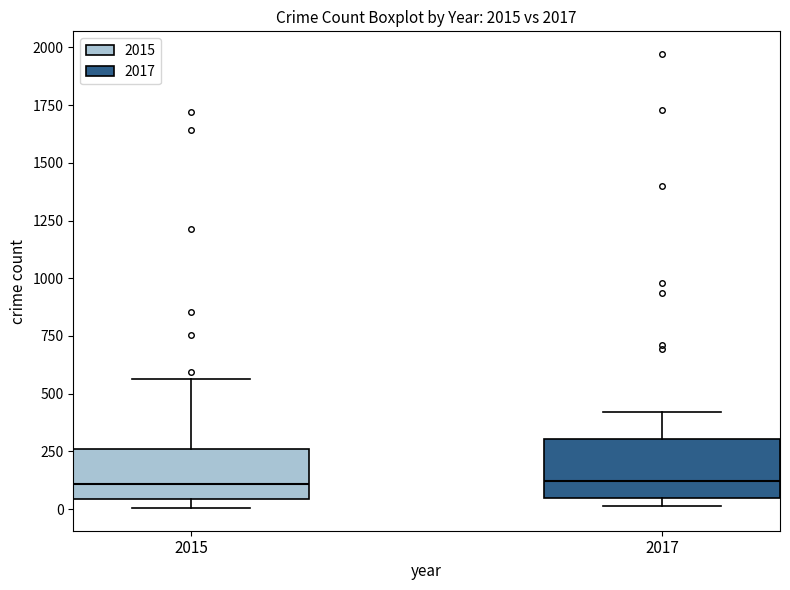

Reading left to right, transcribe this box plot: for each box, give where its median line is, the range the box spans, and where its two whiskers end, as read against the y-axis. The values are not printed on the chart, so give them approximately, as read against the axis.

2015: median 100, box 50 to 250, whiskers 0 to 550
2017: median 100, box 50 to 300, whiskers 0 to 400